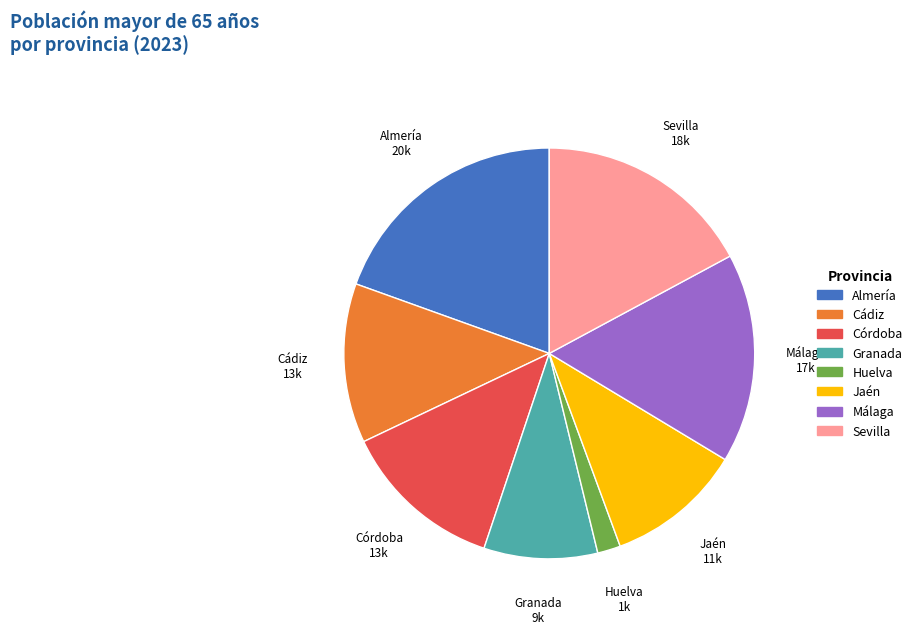

Which has a higher value, Granada or Córdoba?

Córdoba